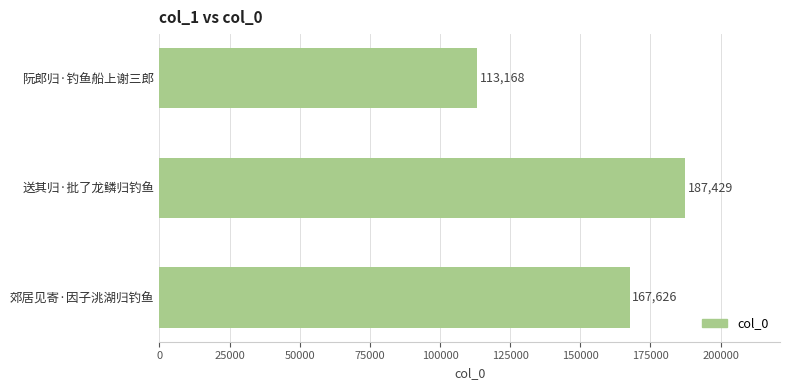

What is the sum of all values?

468223